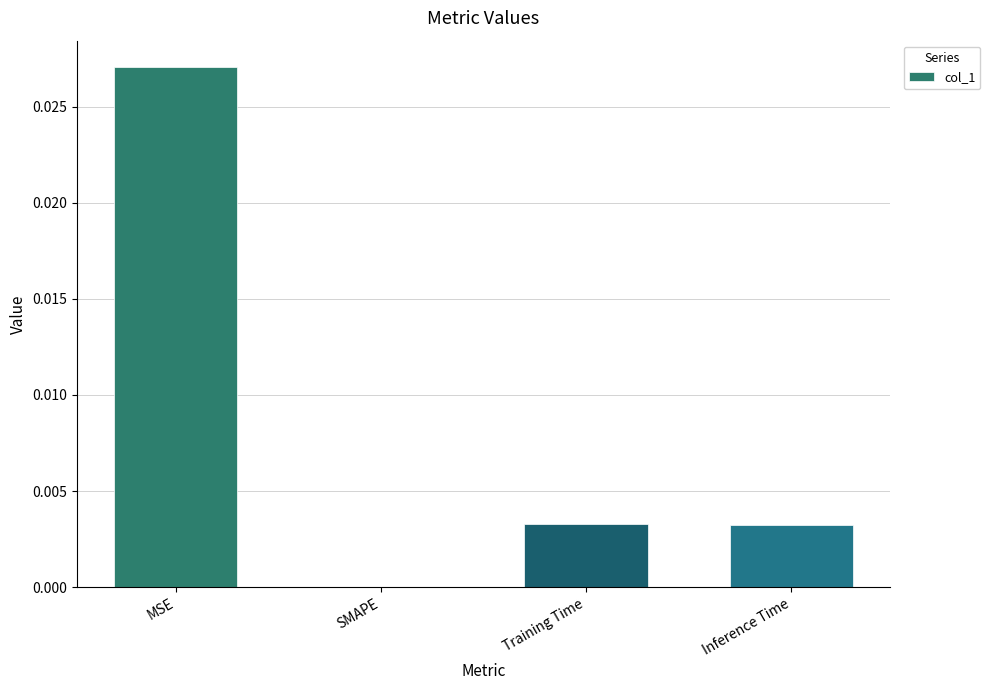

Which label corresponds to the largest value in the chart?

MSE